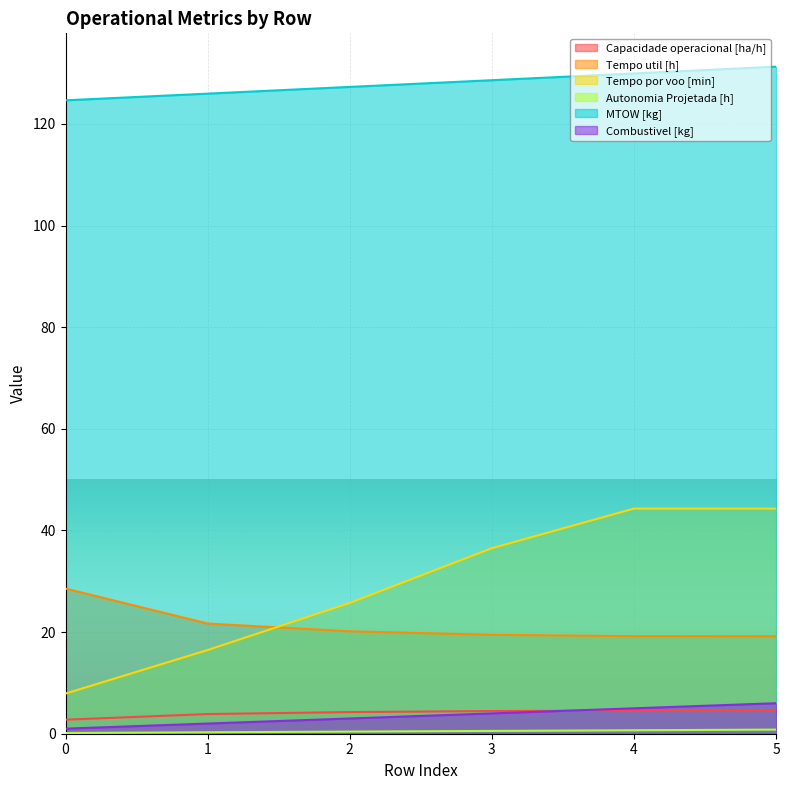

At which label is Tempo util [h] closest to 23?

1